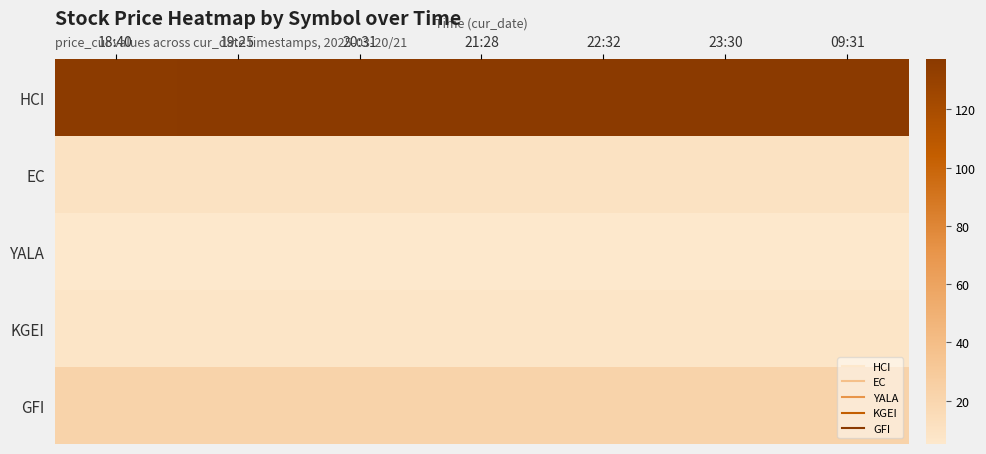

Reading left to right, list all the values displayed in this chart.

HCI: 18:40=136.3	19:25=137.3	20:31=137.1	21:28=137.1	22:32=137.1	23:30=137.1	09:31=137.1
EC: 18:40=10.1	19:25=10.1	20:31=10.1	21:28=10.1	22:32=10.1	23:30=10.1	09:31=10.1
YALA: 18:40=5.1	19:25=5.1	20:31=5.1	21:28=5.1	22:32=5.1	23:30=5.1	09:31=5.1
KGEI: 18:40=7.3	19:25=7.3	20:31=7.4	21:28=7.4	22:32=7.4	23:30=7.4	09:31=7.4
GFI: 18:40=21.8	19:25=21.8	20:31=21.9	21:28=21.9	22:32=21.9	23:30=21.9	09:31=21.9